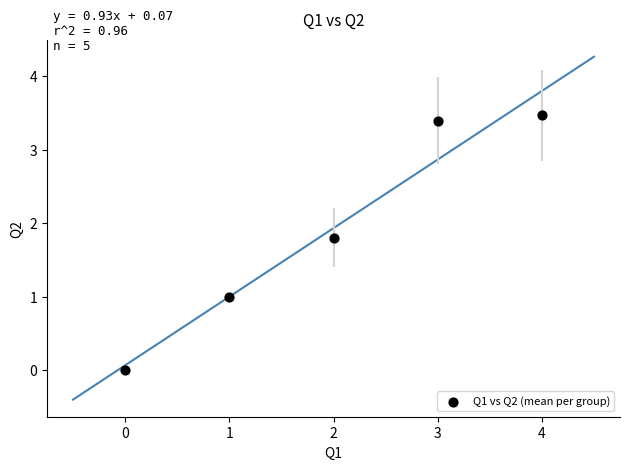

What is the average Y value?

1.9